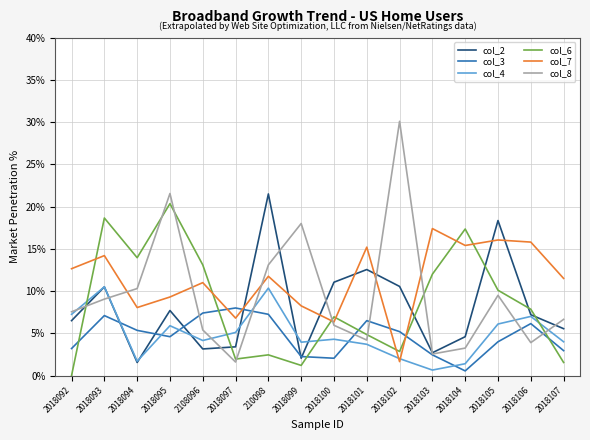

The col_3 series shows 0.1 at 2018094. True or false?

True